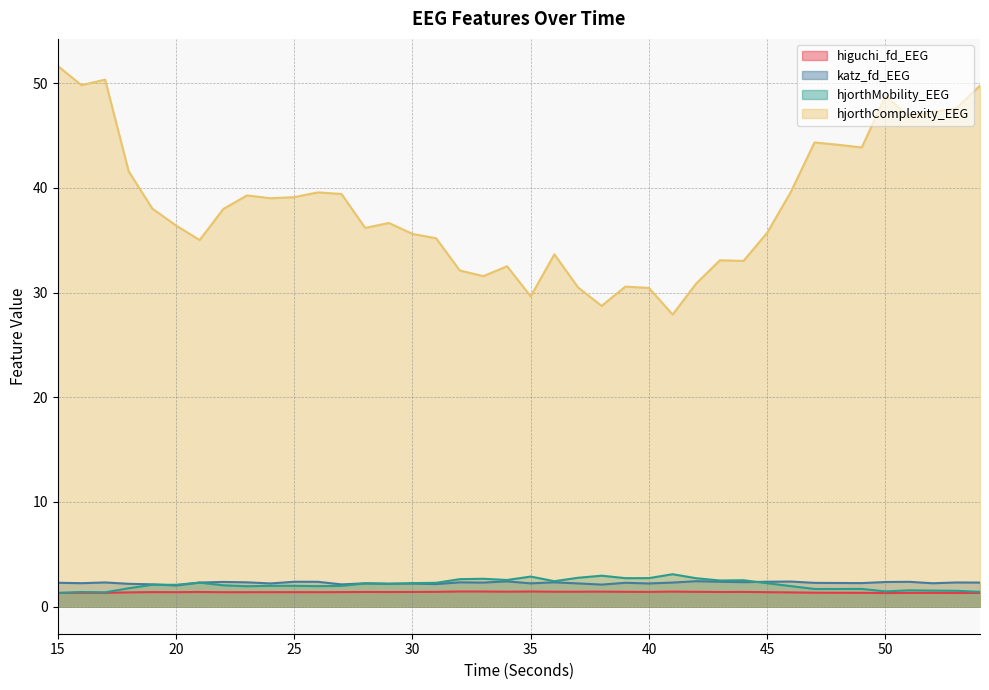

The hjorthMobility_EEG series shows 1.6 at 51. True or false?

True